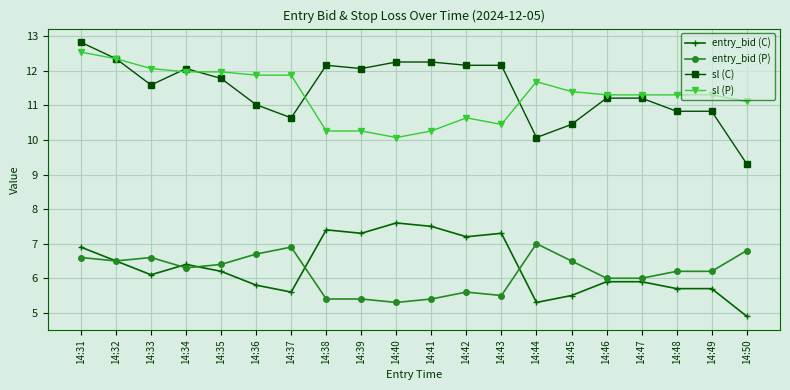

What is the value of the entry_bid (C) point at the 17th from the left?

5.9